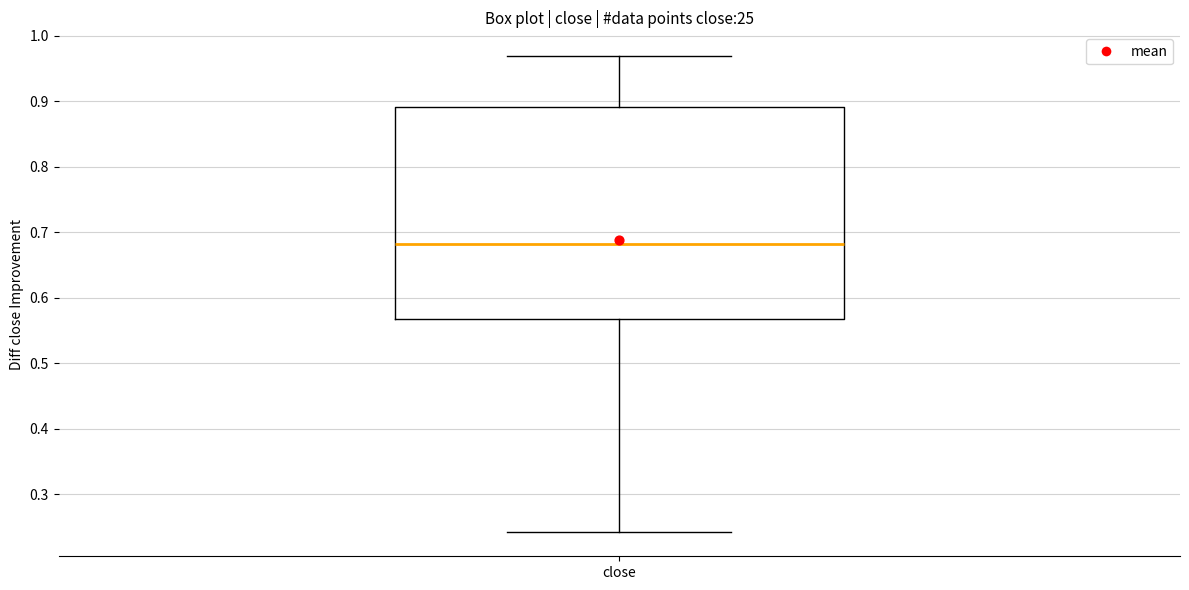

Where does the lower whisker of the box for close end on the y-axis? The values are not printed on the chart, so give them approximately, as read against the axis.

0.24